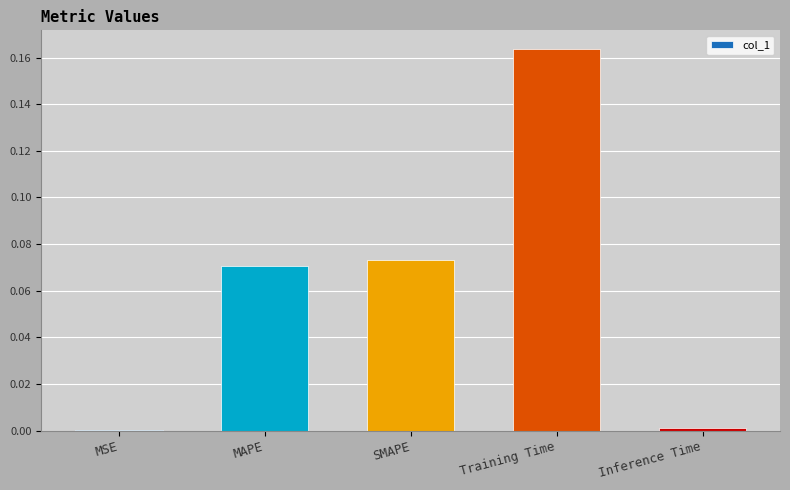

What is the sum of all values?

0.3